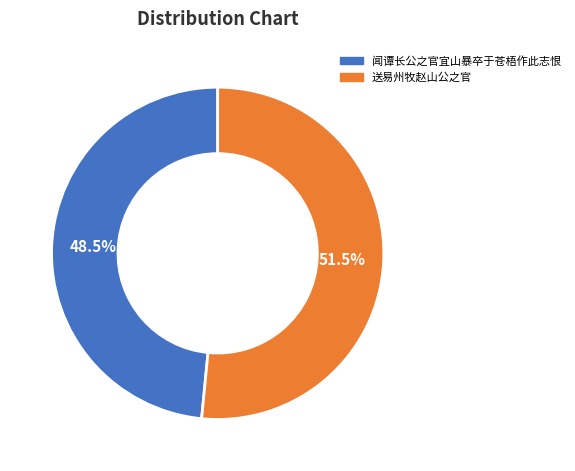

What is the ratio of the value at 闻谭长公之官宜山暴卒于苍梧作此志恨 to the value at 送易州牧赵山公之官?

0.9